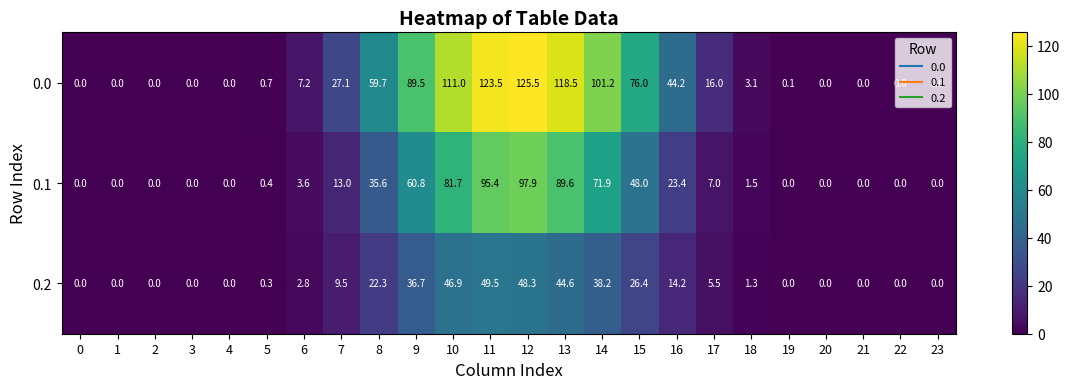

What is the difference between the second highest and second lowest values in the 0.0 series?

123.5